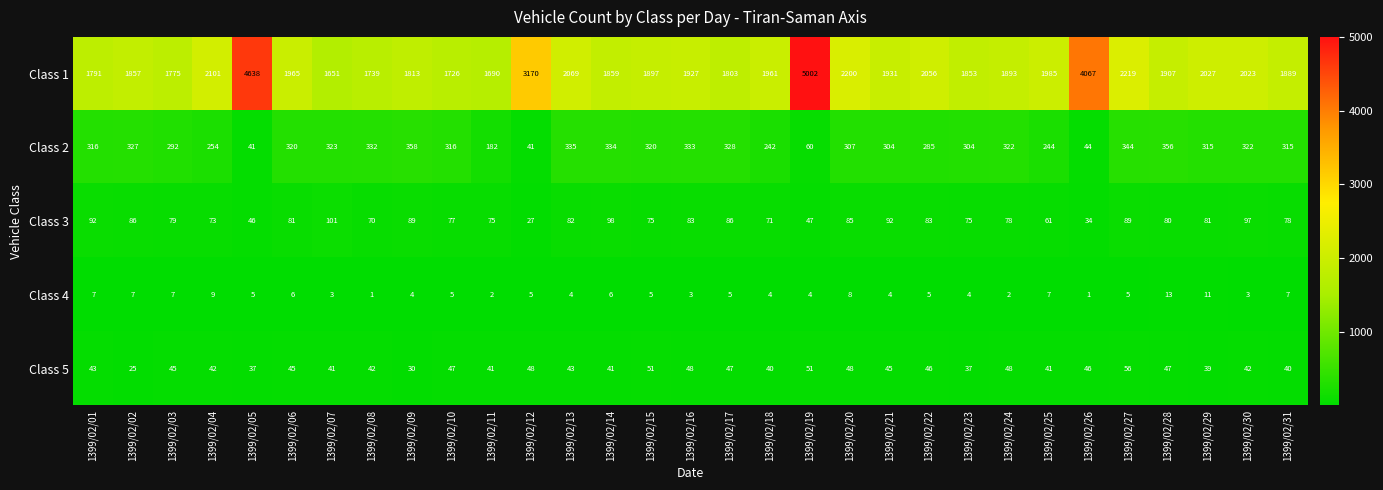

At which label does Class 4 first exceed 5?

1399/02/01